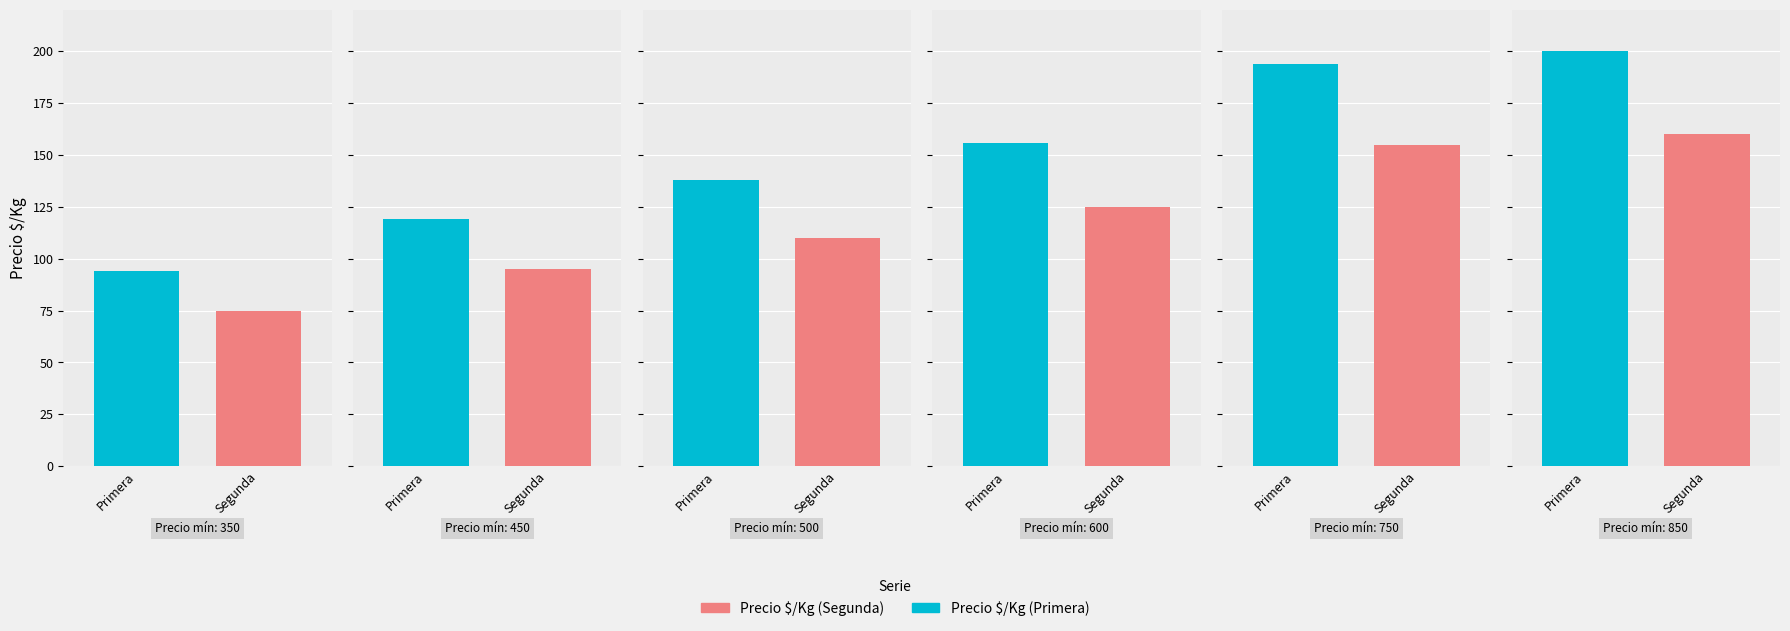

Is it true that Precio $/Kg (Segunda) equals 39 at 4?

False